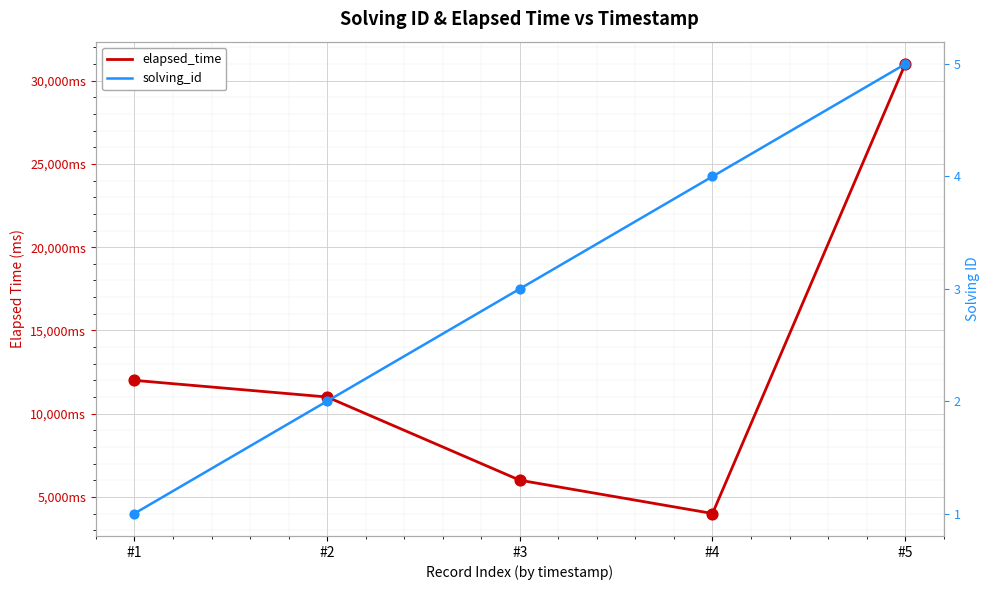

Is the value of elapsed_time at #4 greater than the value of solving_id at #4?

Yes